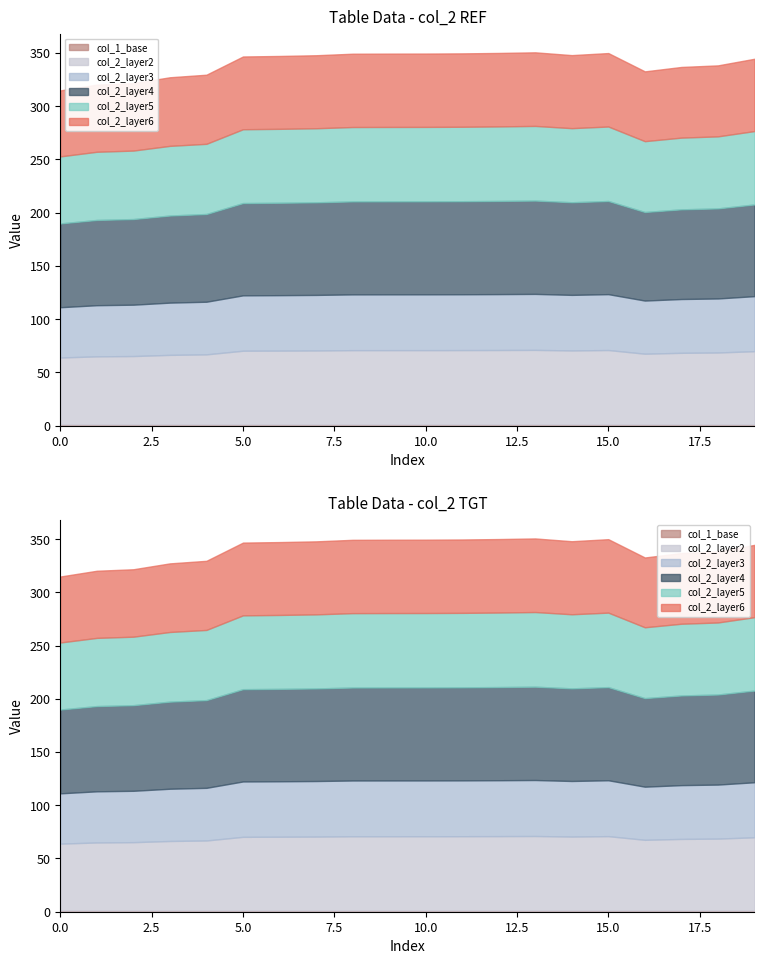

What is the value of the col_2 point at the 15th from the left?

348.0